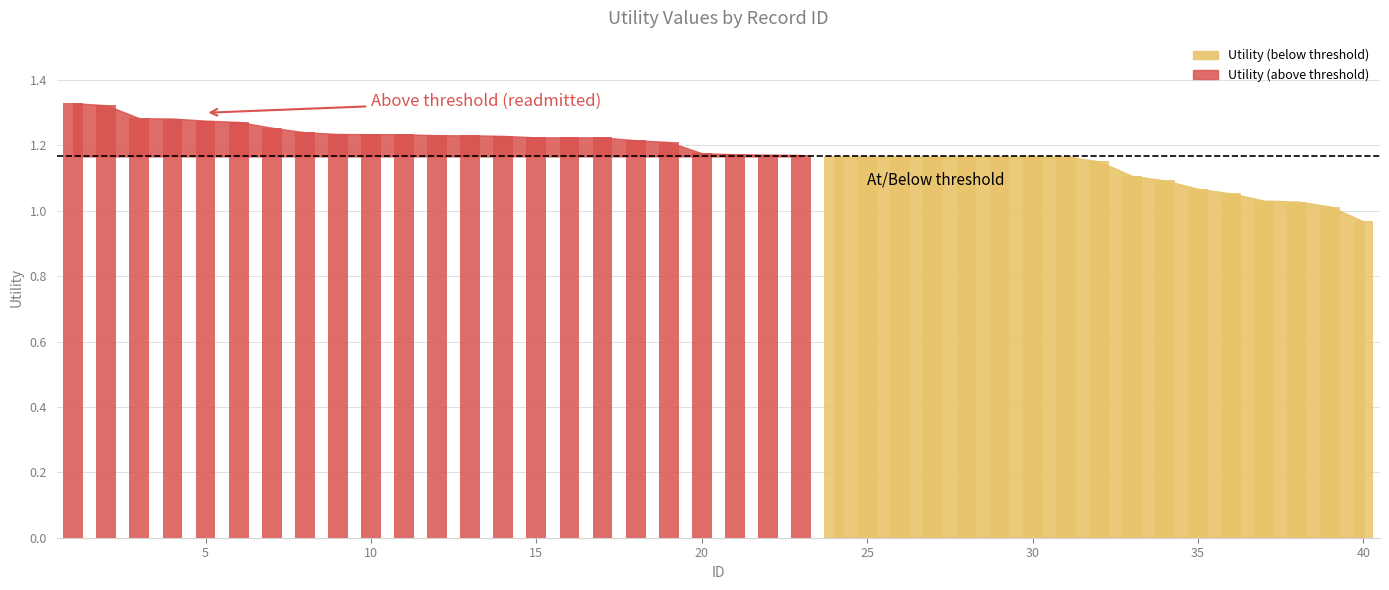

What is the sum of all values?

47.3